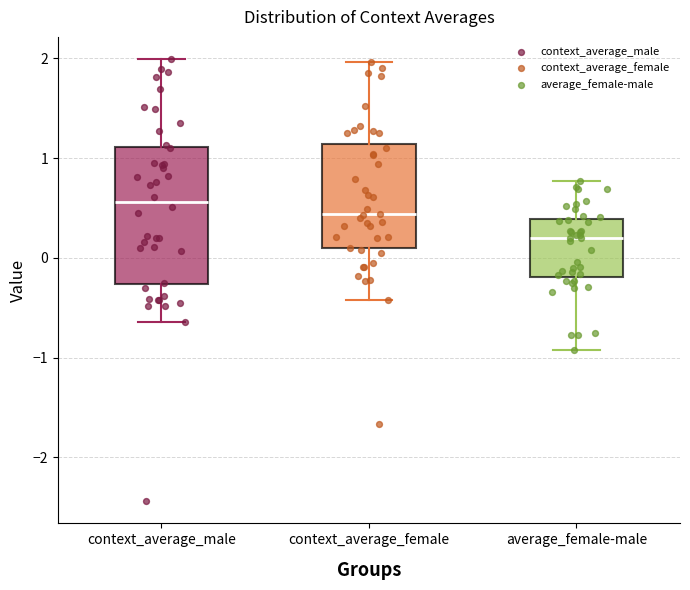

Reading left to right, transcribe this box plot: for each box, give where its median line is, the range the box spans, and where its two whiskers end, as read against the y-axis. The values are not printed on the chart, so give them approximately, as read against the axis.

context_average_male: median 0.6, box -0.3 to 1.1, whiskers -0.6 to 2.0
context_average_female: median 0.4, box 0.1 to 1.1, whiskers -0.4 to 2.0
average_female-male: median 0.2, box -0.2 to 0.4, whiskers -0.9 to 0.8